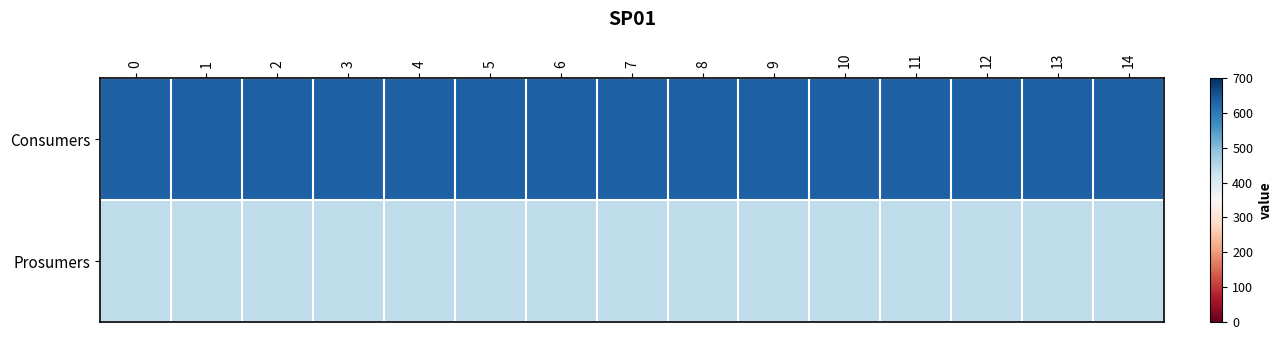

What is the spread (max minus min) of values at 4?

195